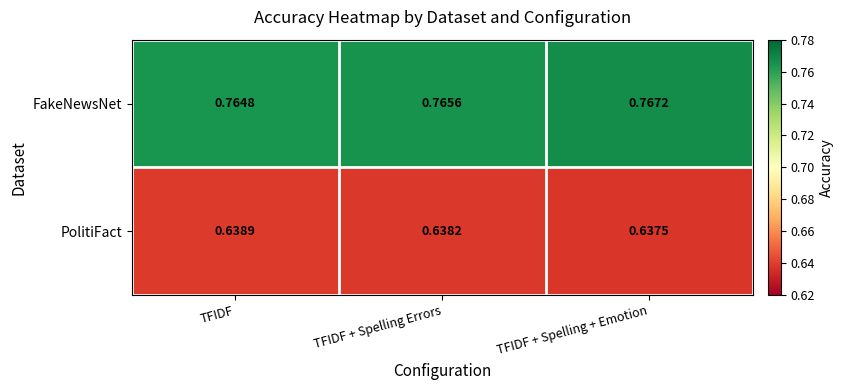

Which series has the widest spread of values?

FakeNewsNet